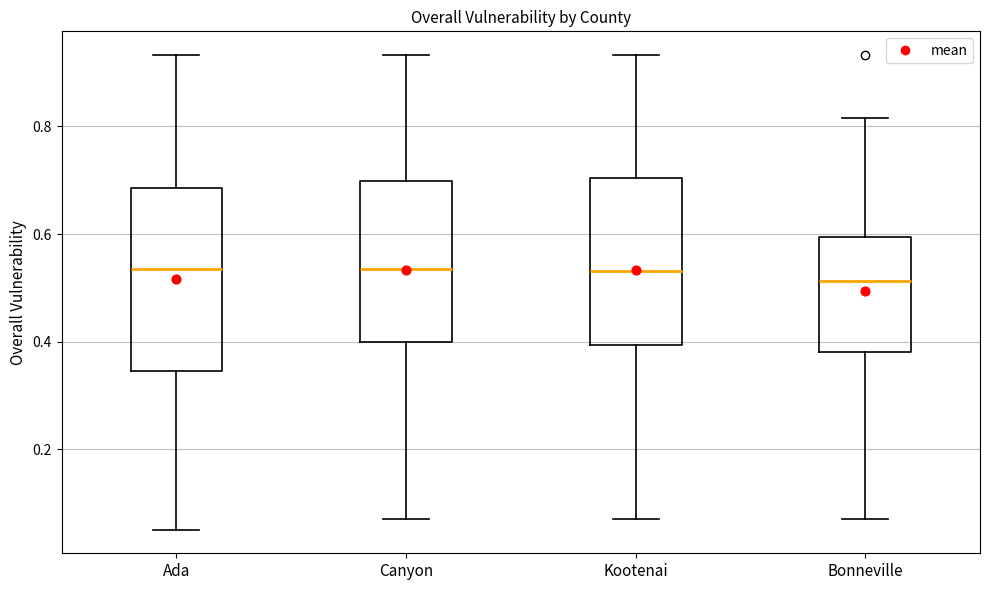

Which box is the tallest, from its lower edge to its upper edge?

Ada